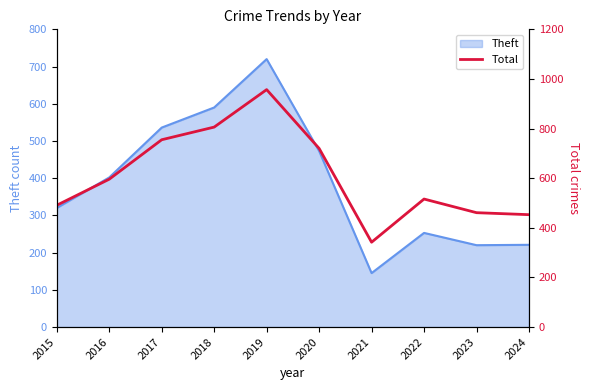

True or false: there are more than 2 points higher than both neighbors.

False